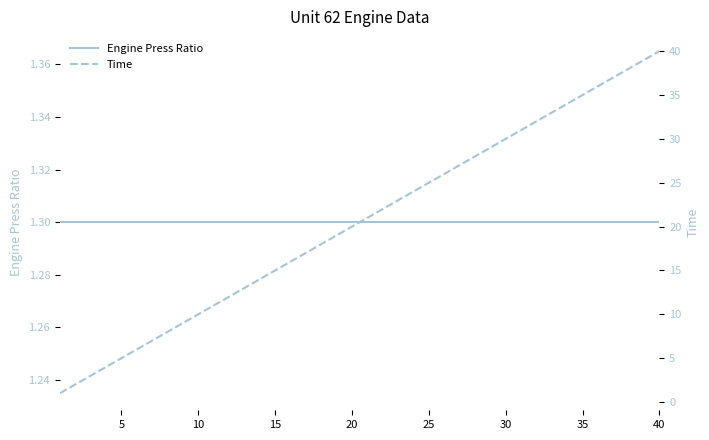

What is the average value of the Time series?

20.5